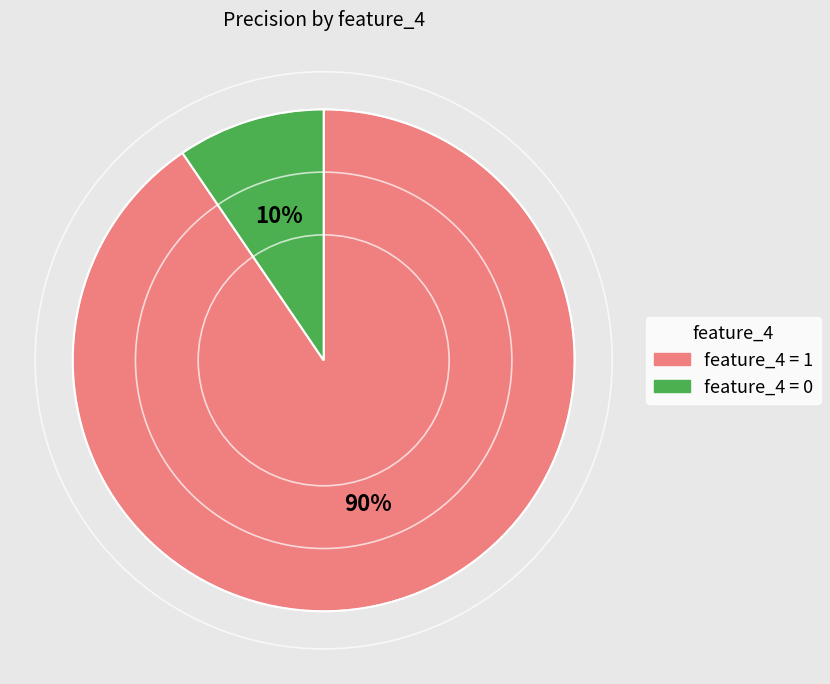

How many segments does this pie chart have?

2